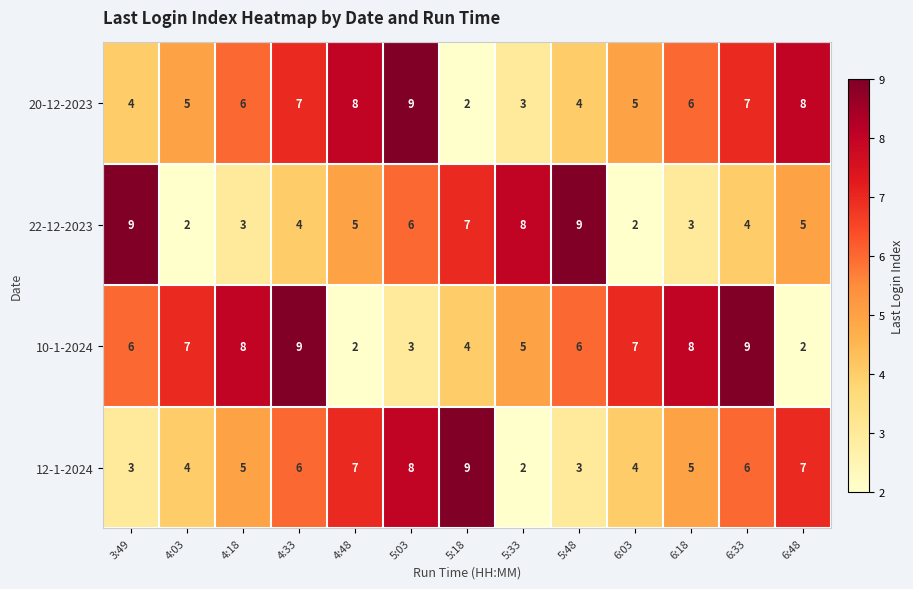

What is the approximate value of 12-1-2024 at 5:03?

8